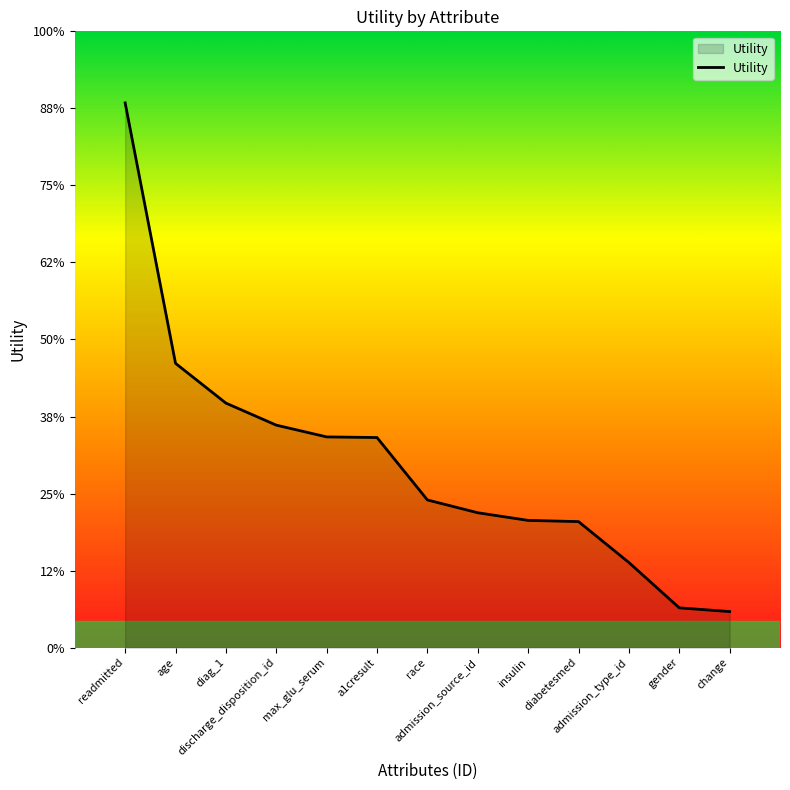

What position from the right is readmitted?

13